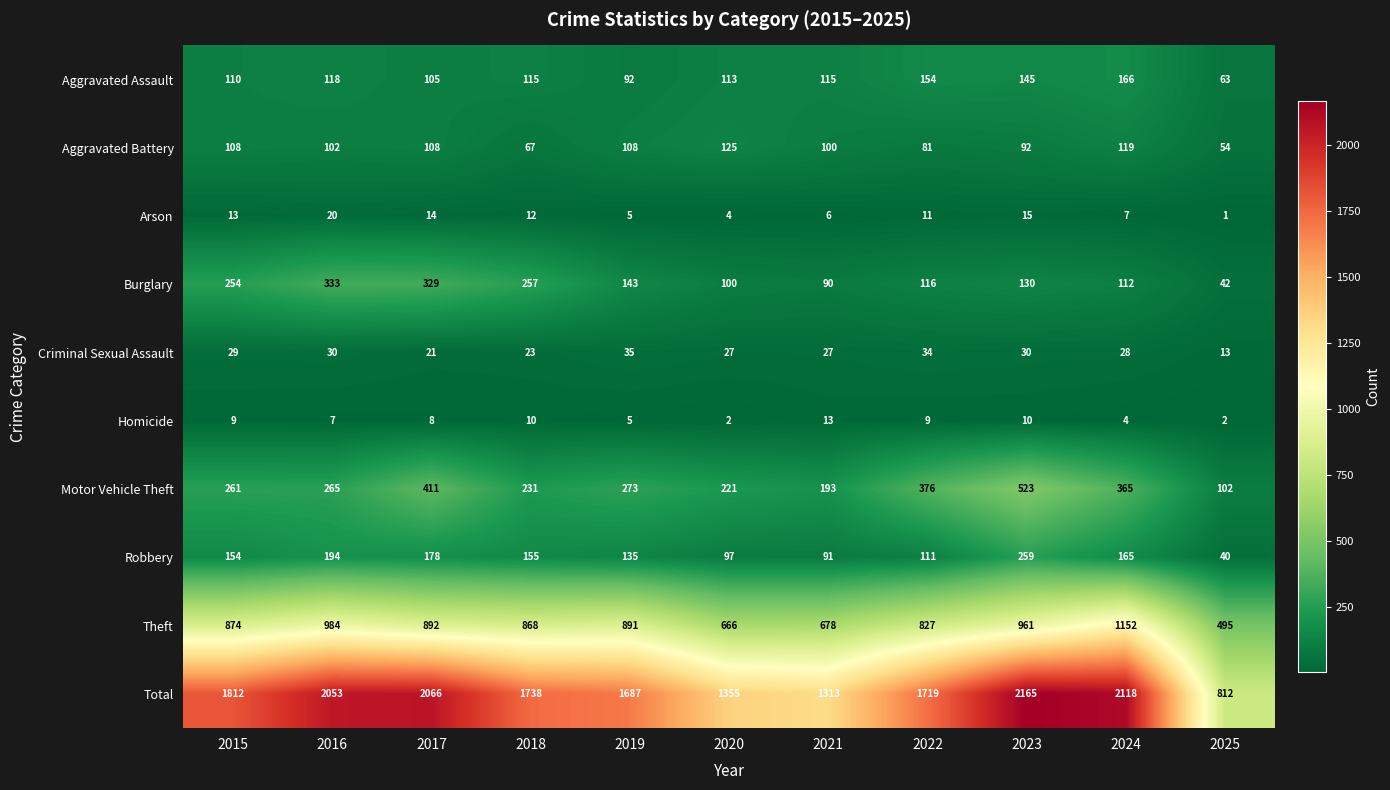

At which category is the sum across all series the highest?

2023